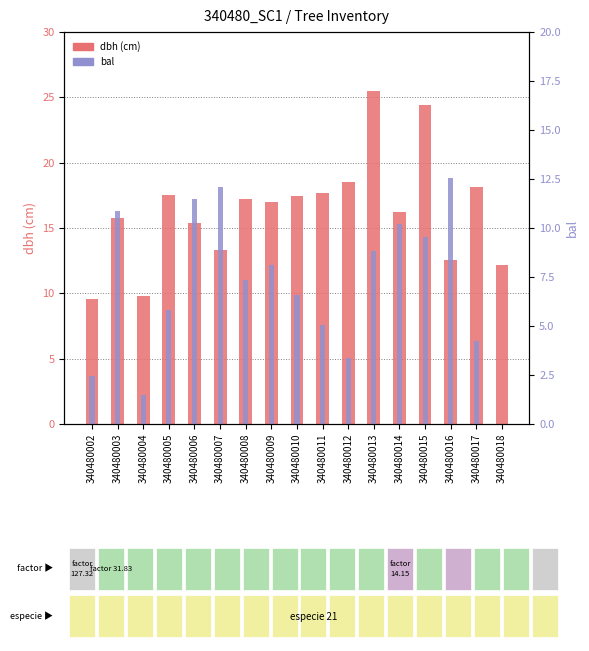

Which series has the largest range (max minus min)?

dbh